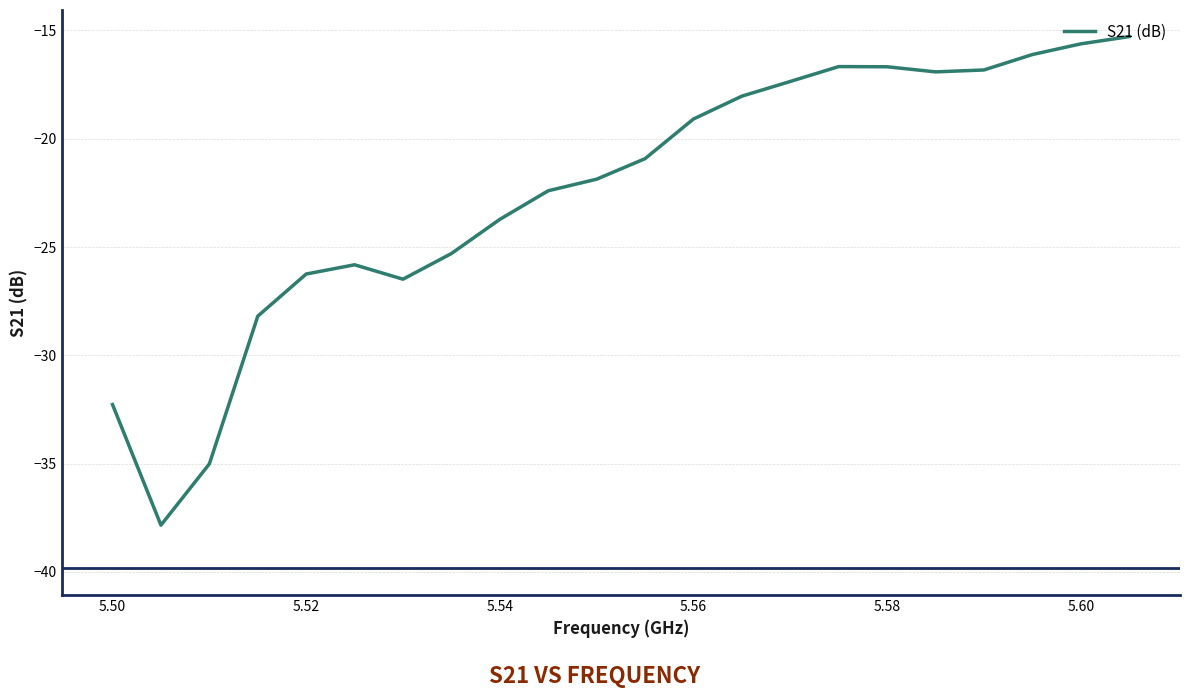

Is this an area chart (filled region under the line)?

No